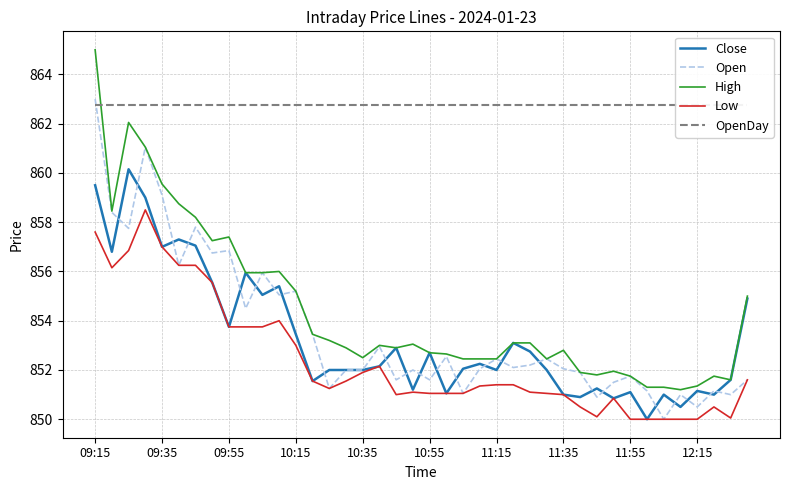

Is it true that Low equals 857.0 at 09:35?

True